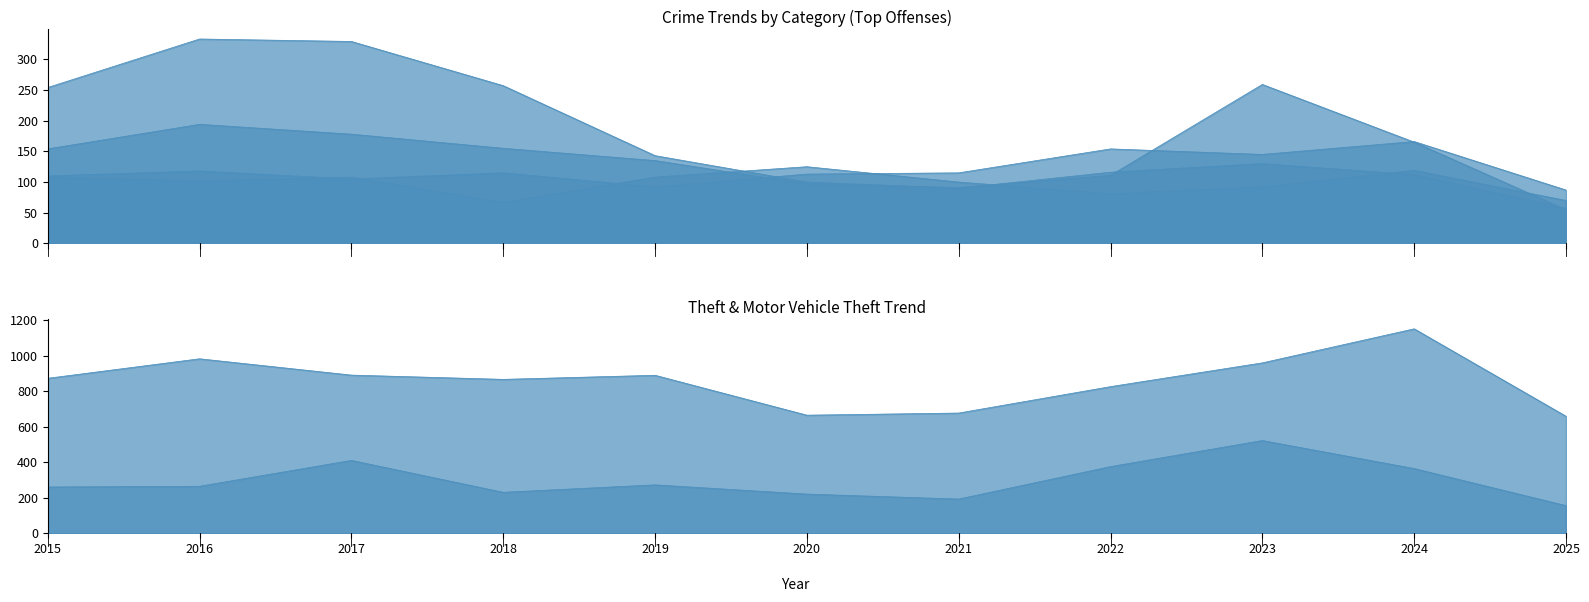

What is the sum of all Motor Vehicle Theft values?

3275